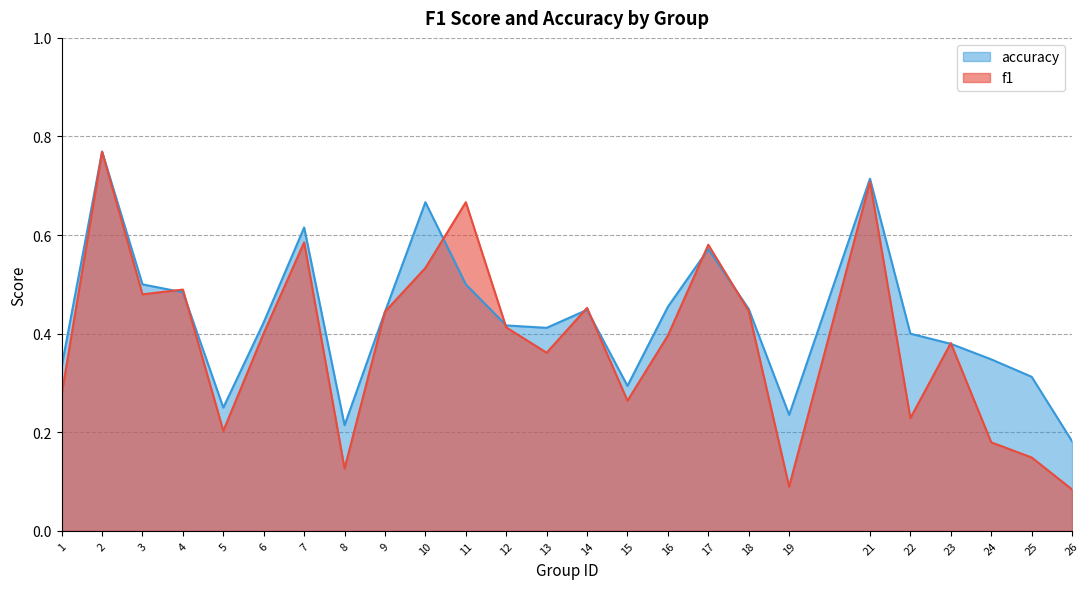

Reading left to right, extract all data points from this chart.

f1: 0.3	0.8	0.5	0.5	0.2	0.4	0.6	0.1	0.4	0.5	0.7	0.4	0.4	0.5	0.3	0.4	0.6	0.4	0.1	0.7	0.2	0.4	0.2	0.1	0.1
accuracy: 0.3	0.8	0.5	0.5	0.2	0.4	0.6	0.2	0.4	0.7	0.5	0.4	0.4	0.4	0.3	0.5	0.6	0.5	0.2	0.7	0.4	0.4	0.3	0.3	0.2